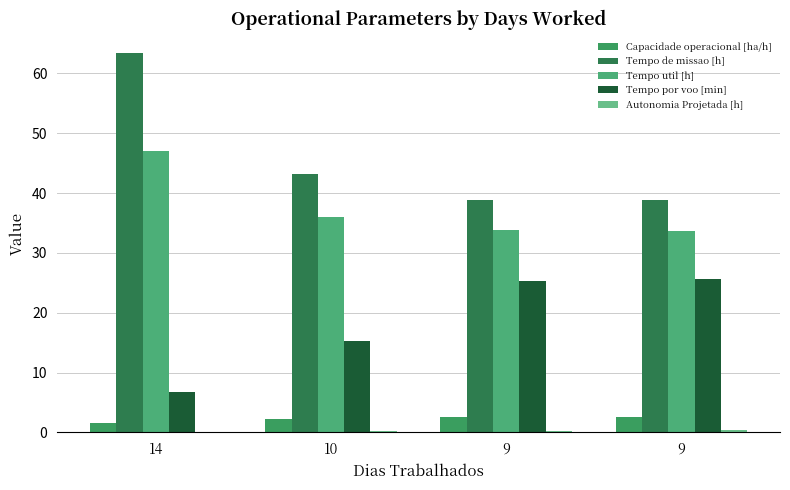

Is it true that Tempo por voo [min] equals 24.7 at 10?

False